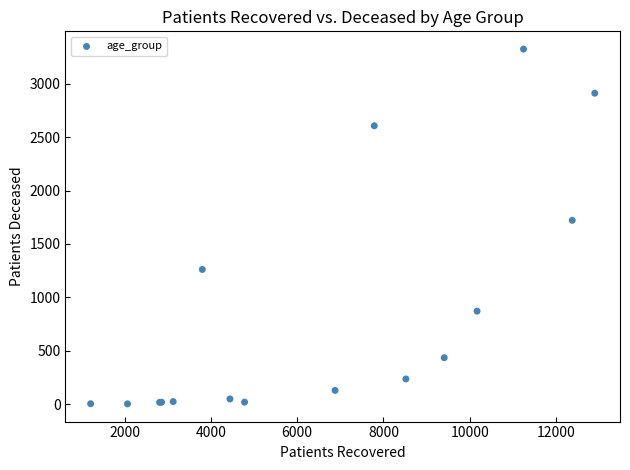

What Y value in the scatter plot is closest to 1663?

1721